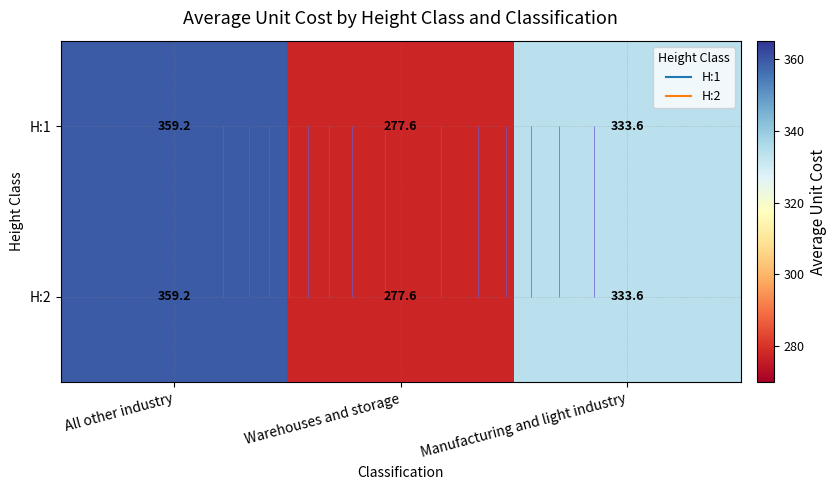

Is the value of H:2 at Manufacturing and light industry greater than the value of H:1 at Warehouses and storage?

Yes